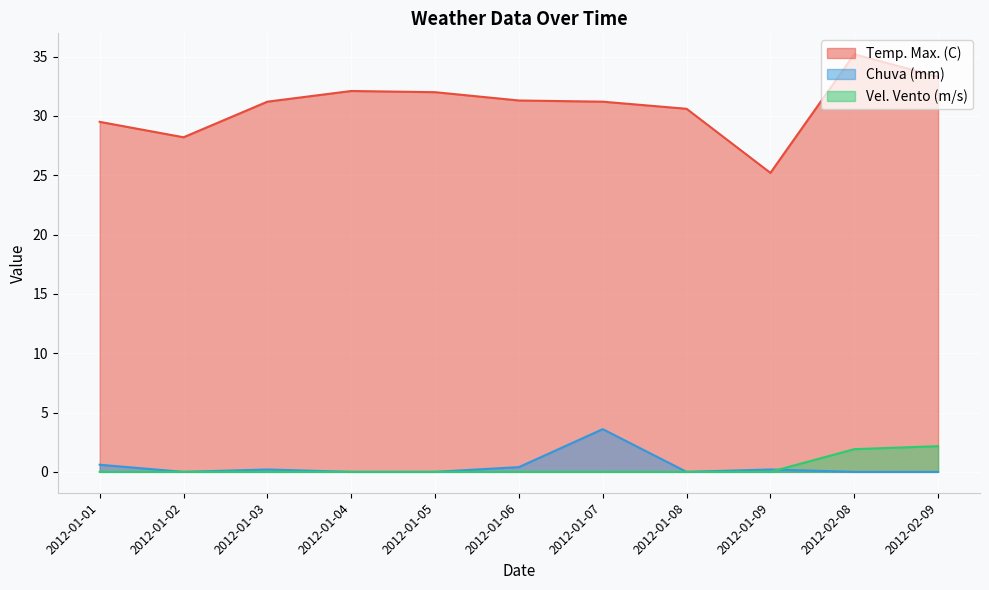

Is the value of Chuva (mm) at 2012-01-08 greater than the value of Vel. Vento (m/s) at 2012-01-09?

No